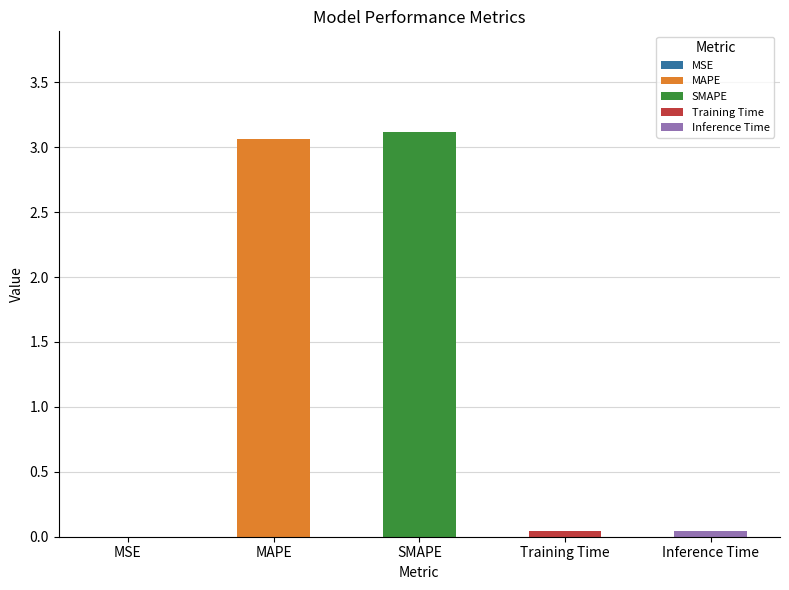

Are the bars horizontal?

No